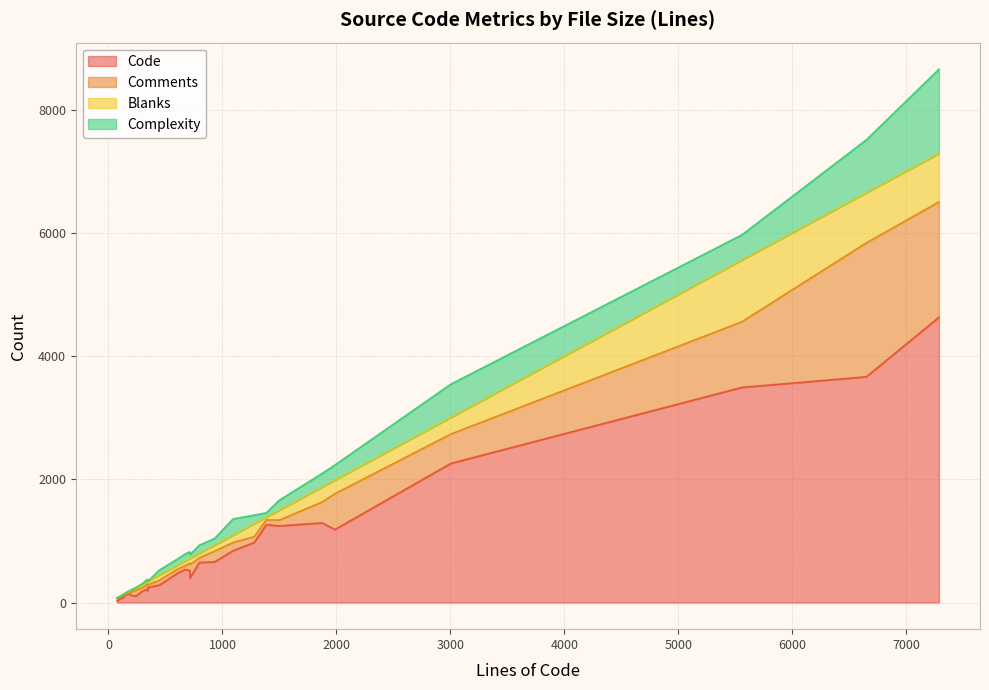

How many values in the Comments series are below 91?

14